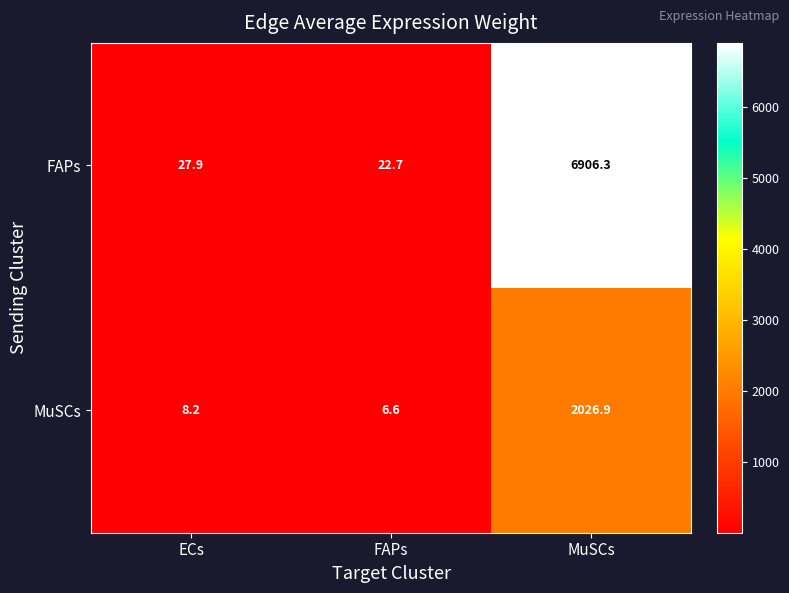

What is the average value of the FAPs series?

2319.0